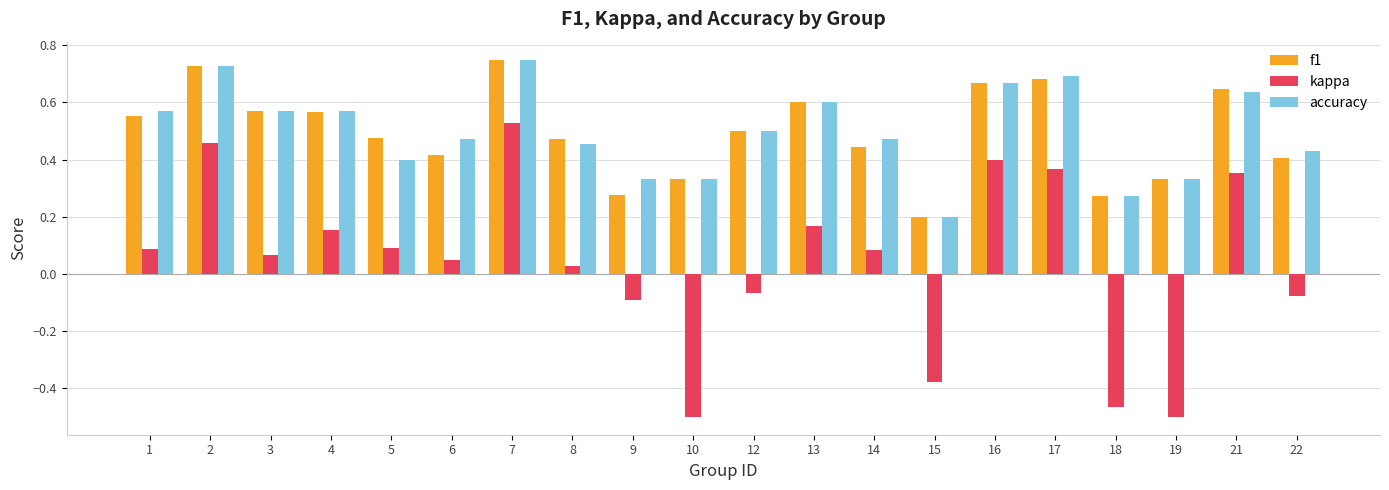

At which label is kappa closest to 0?

8